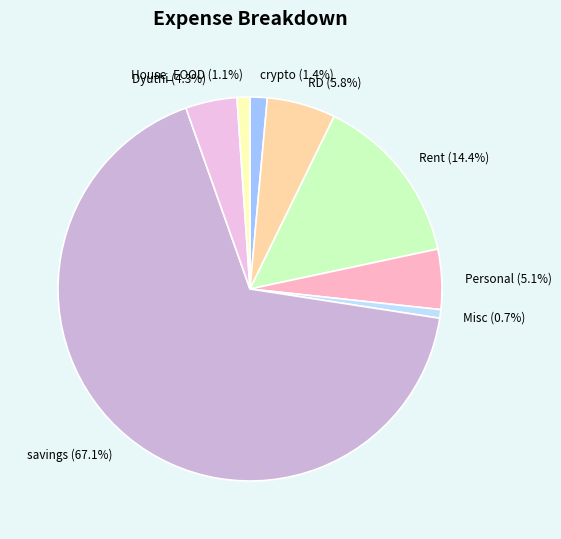

Is it true that crypto is 1% of the pie?

True